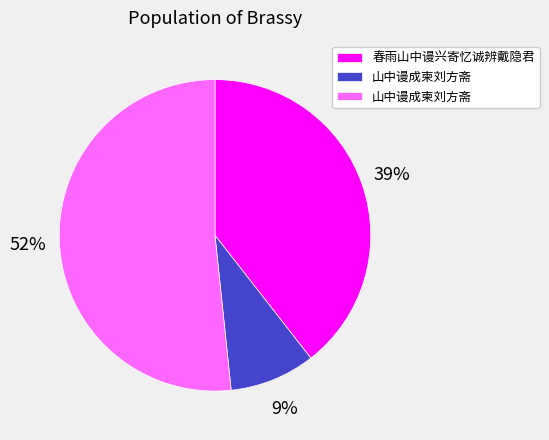

How many segments does this pie chart have?

3